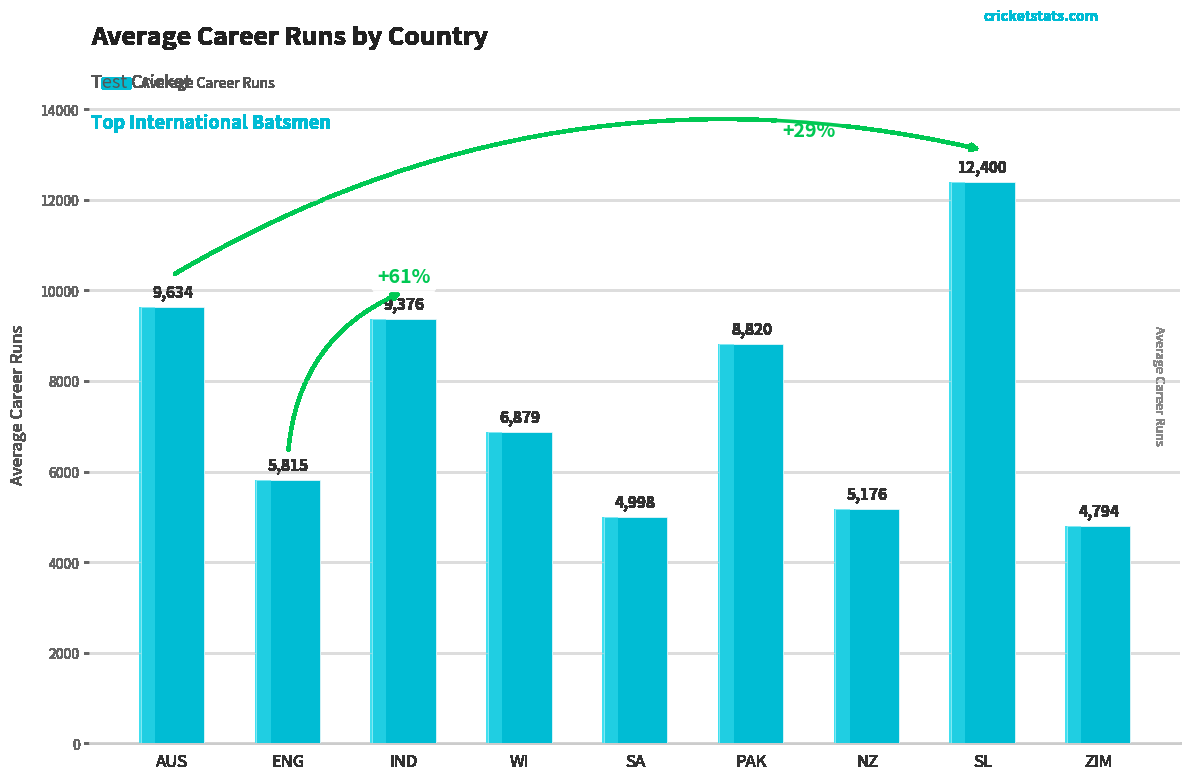

How many data points does each series have?

9